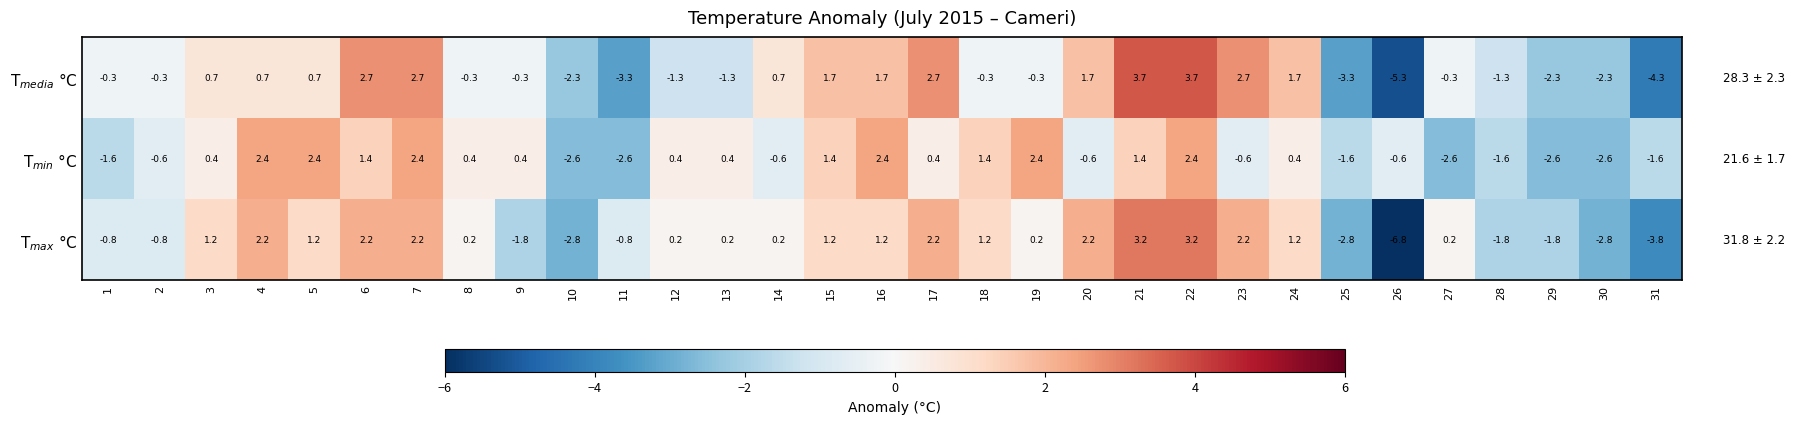

What is the spread (max minus min) of values at 23?

3.3